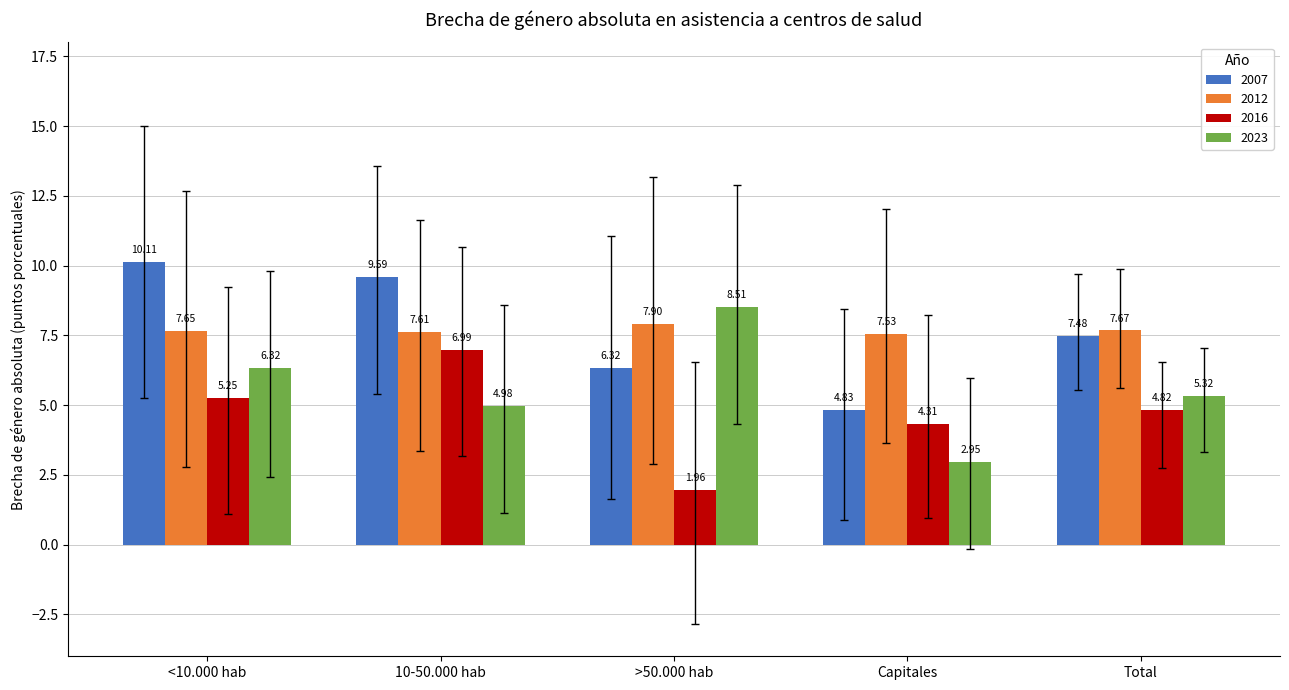

What is the total value across all series at Total?

25.3